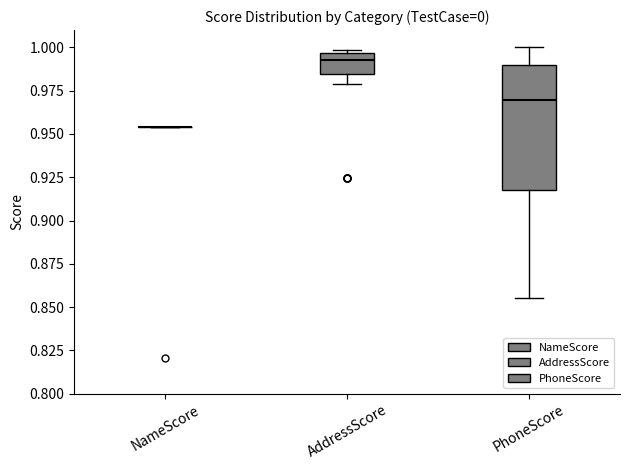

Reading left to right, read every box against the y-axis: the position of its median line, the range the box covers, and the ends of its whiskers. The values are not printed on the chart, so give them approximately, as read against the axis.

NameScore: box collapsed to a line at 0.955, whiskers 0.955 to 0.955
AddressScore: median 0.995 (just below the box's upper edge), box 0.985 to 0.995, whiskers 0.980 to 1.000
PhoneScore: median 0.970, box 0.920 to 0.990, whiskers 0.855 to 1.000